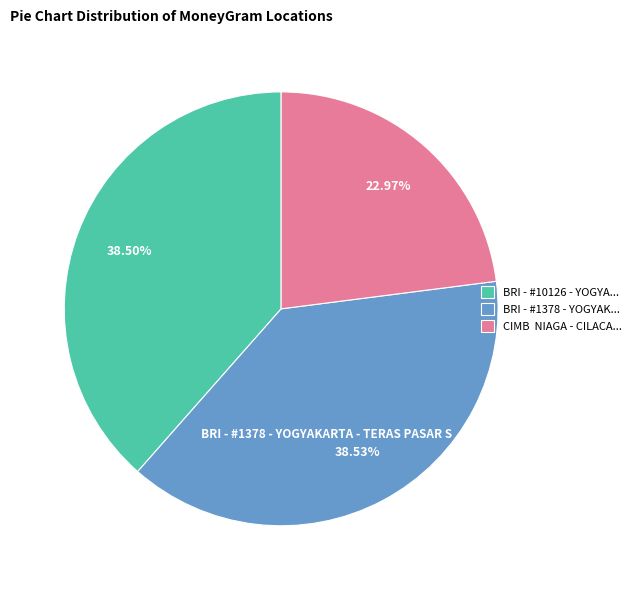

Does any single category account for the majority?

No